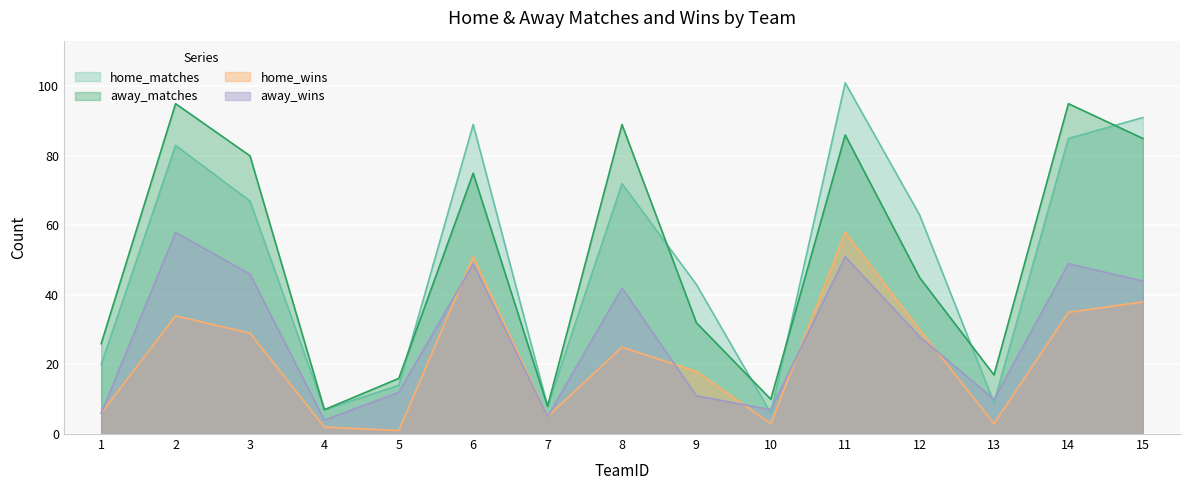

List the labels in order of away_wins value, largest first.

2, 11, 6, 14, 3, 15, 8, 12, 5, 9, 13, 10, 1, 7, 4